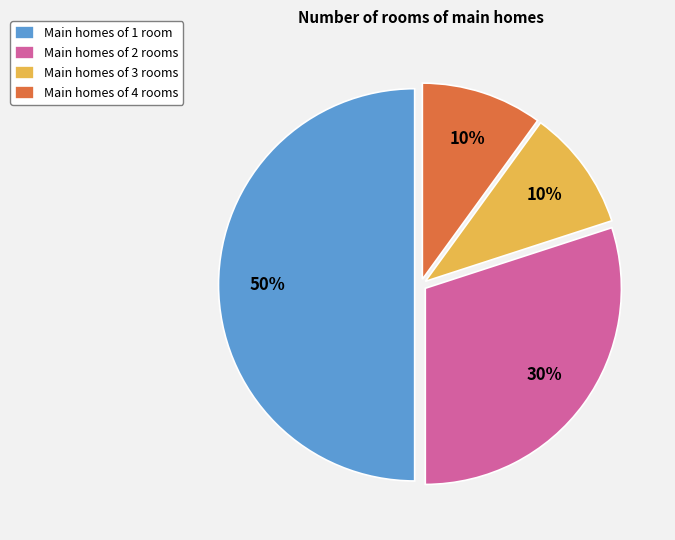

To the nearest percent, what is the difference between the Main homes of 1 room and Main homes of 3 rooms slice percentages?

40%